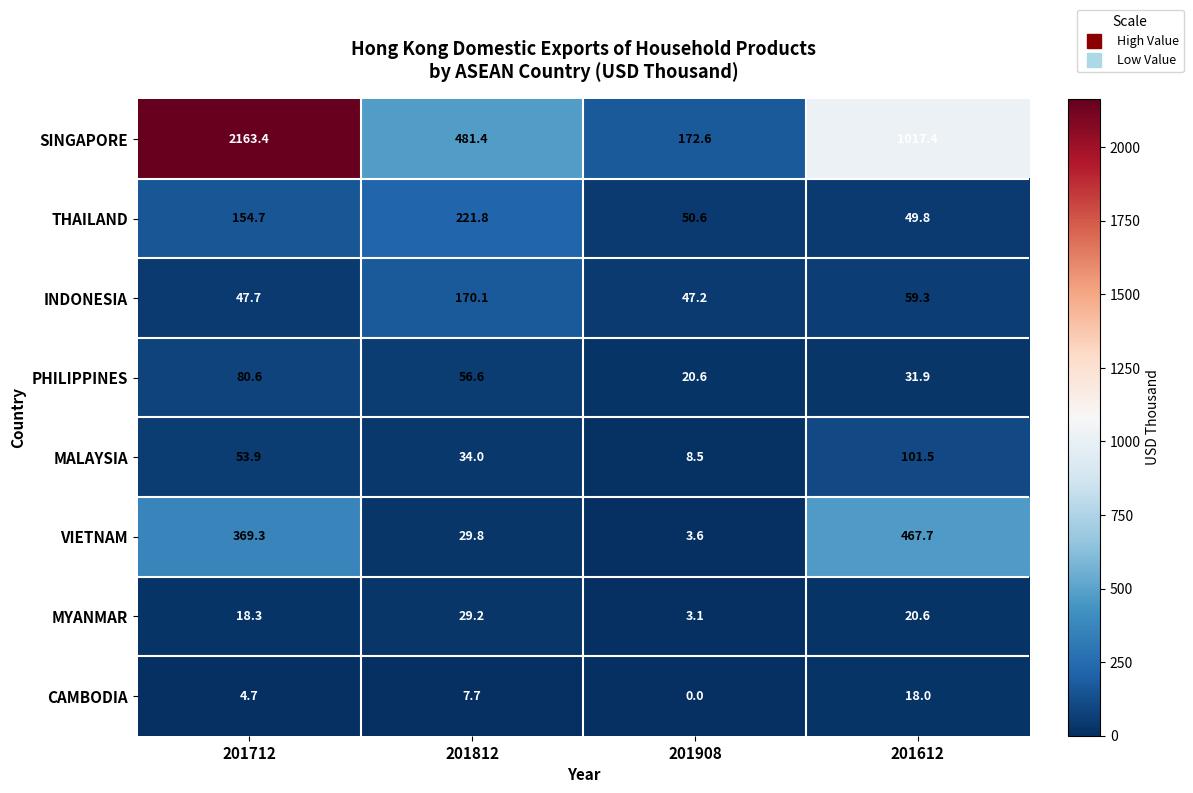

Which series changed the most between 201712 and 201612?

SINGAPORE